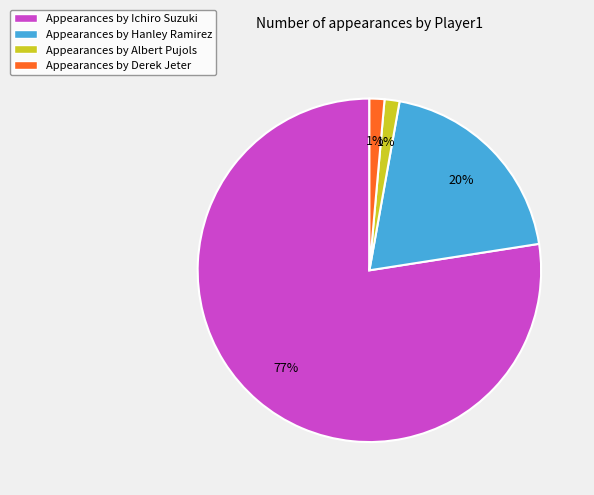

The Appearances by Albert Pujols slice represents 12% of the pie. True or false?

False